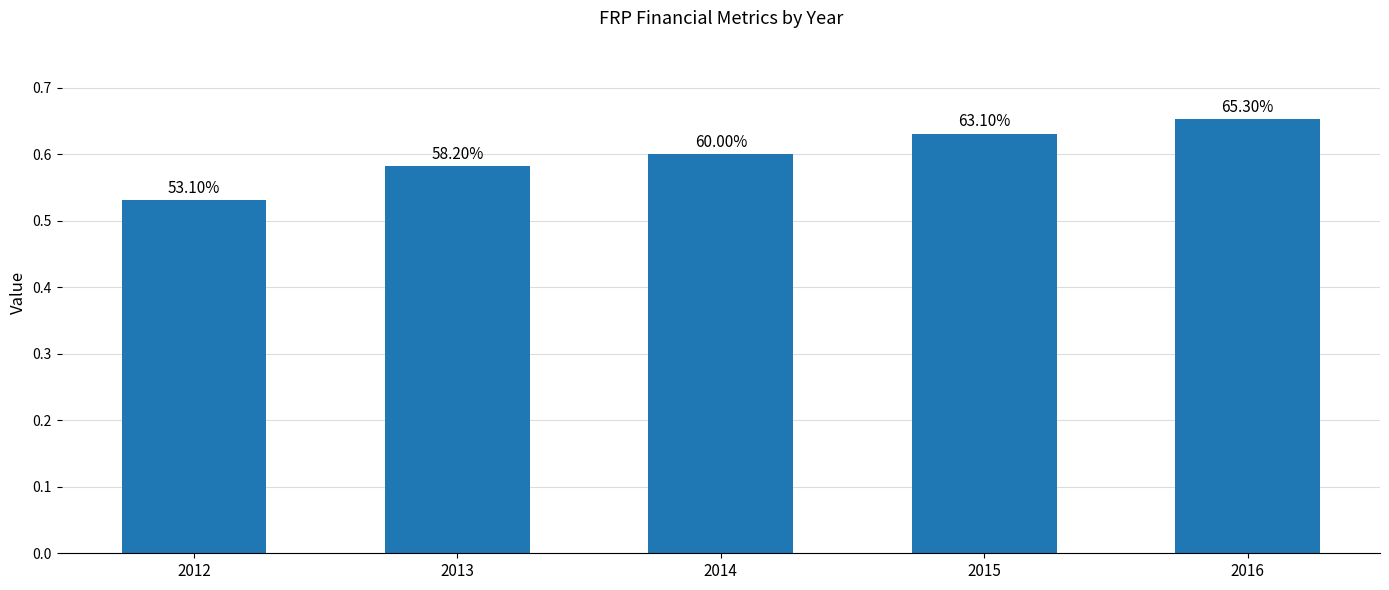

How many bars are there in total?

5